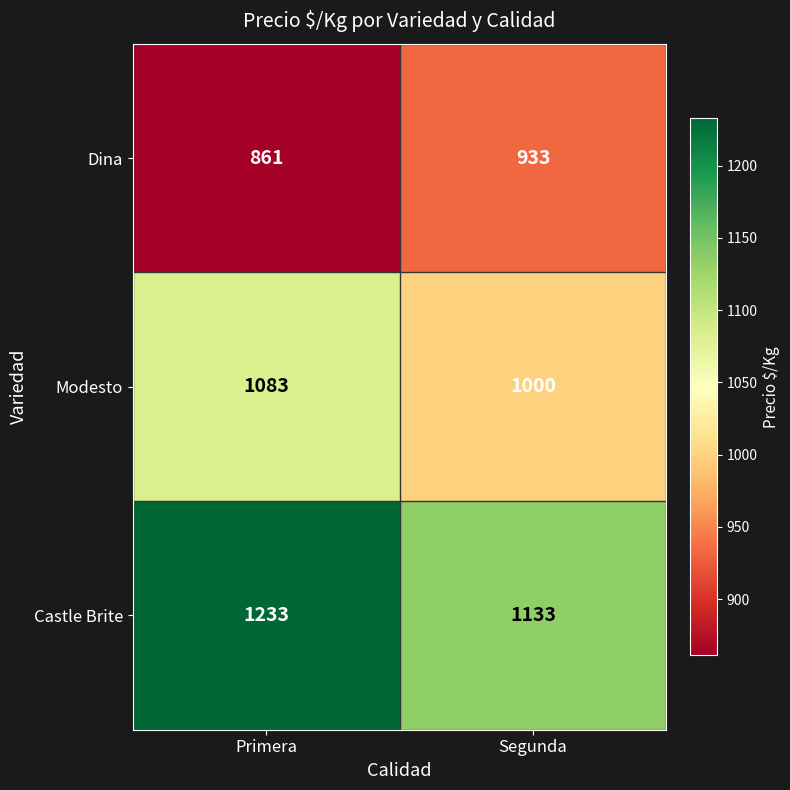

Reading left to right, what are all the values shown in this chart?

Dina: 861	933
Modesto: 1083	1000
Castle Brite: 1233	1133